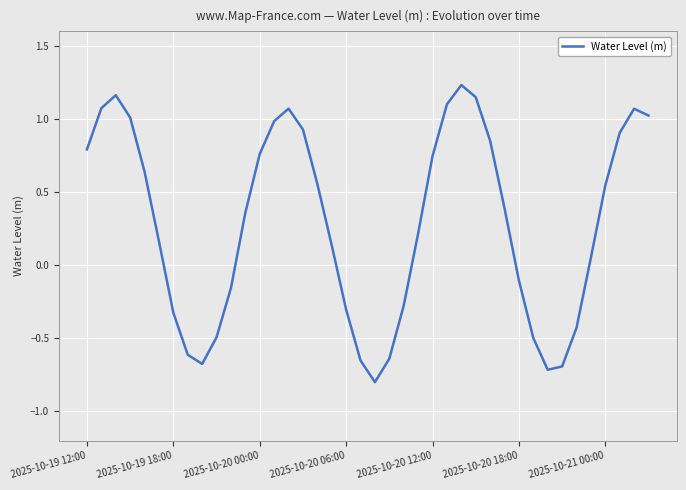

What is the smallest value displayed?

-0.8